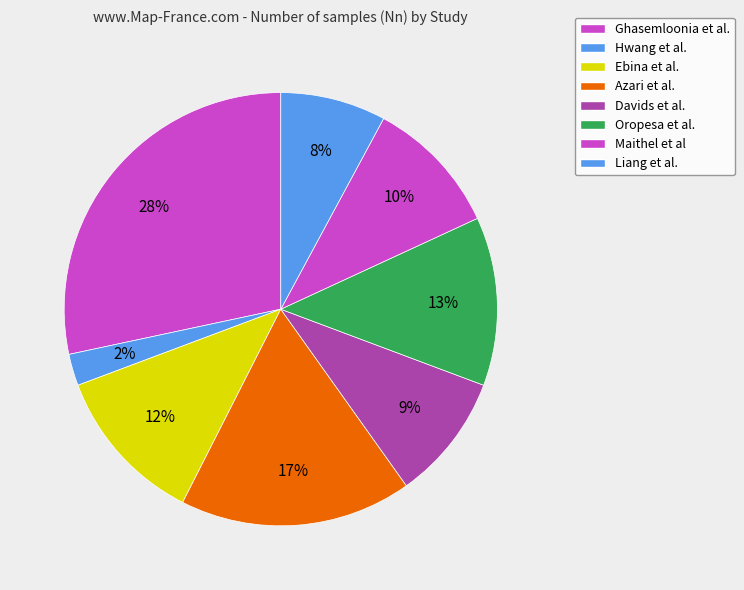

Is there a majority slice in this chart?

No